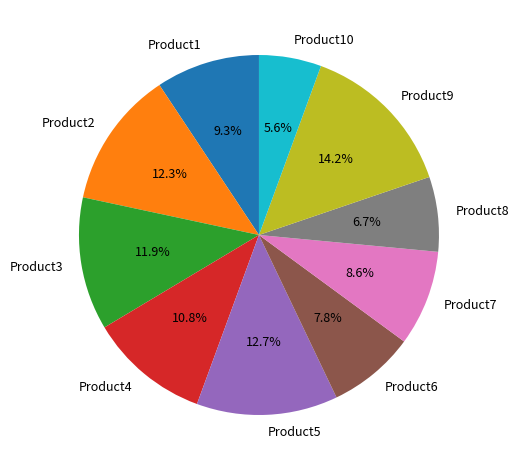

To the nearest percent, what is the combined percentage of Product3 and Product6?

20%